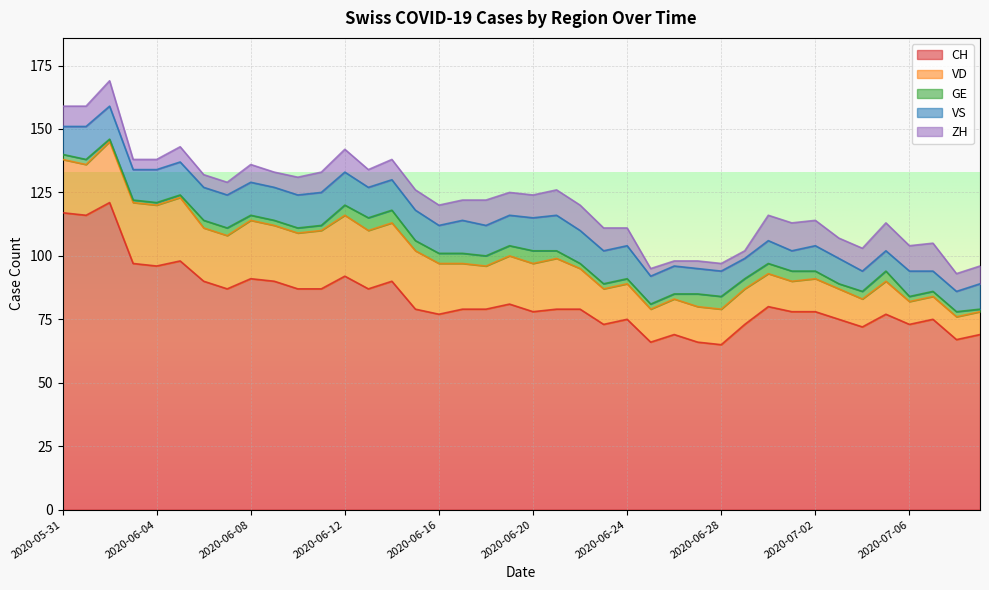

What is the difference between the GE values at 2020-06-21 and 2020-06-17?

1